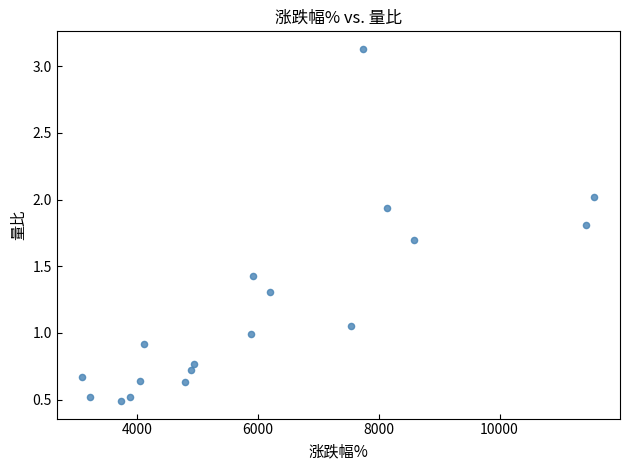

What is the range of Y values (max minus min)?

2.6